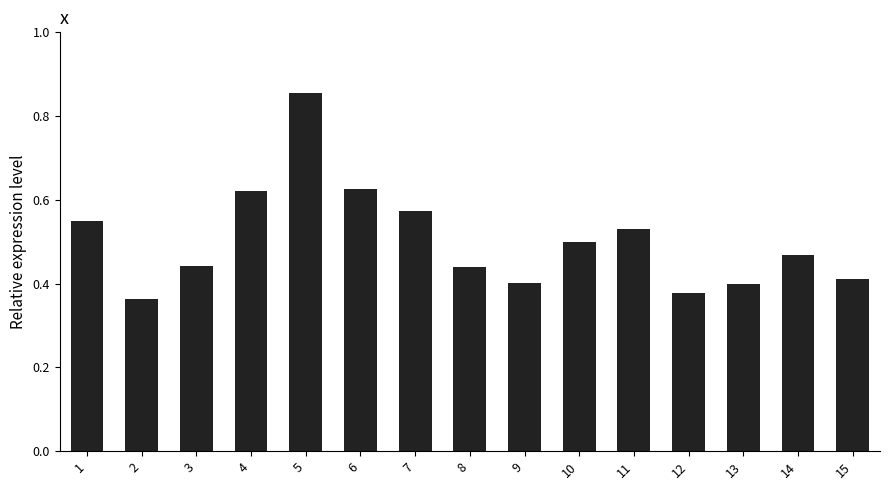

How many bars are there in total?

15